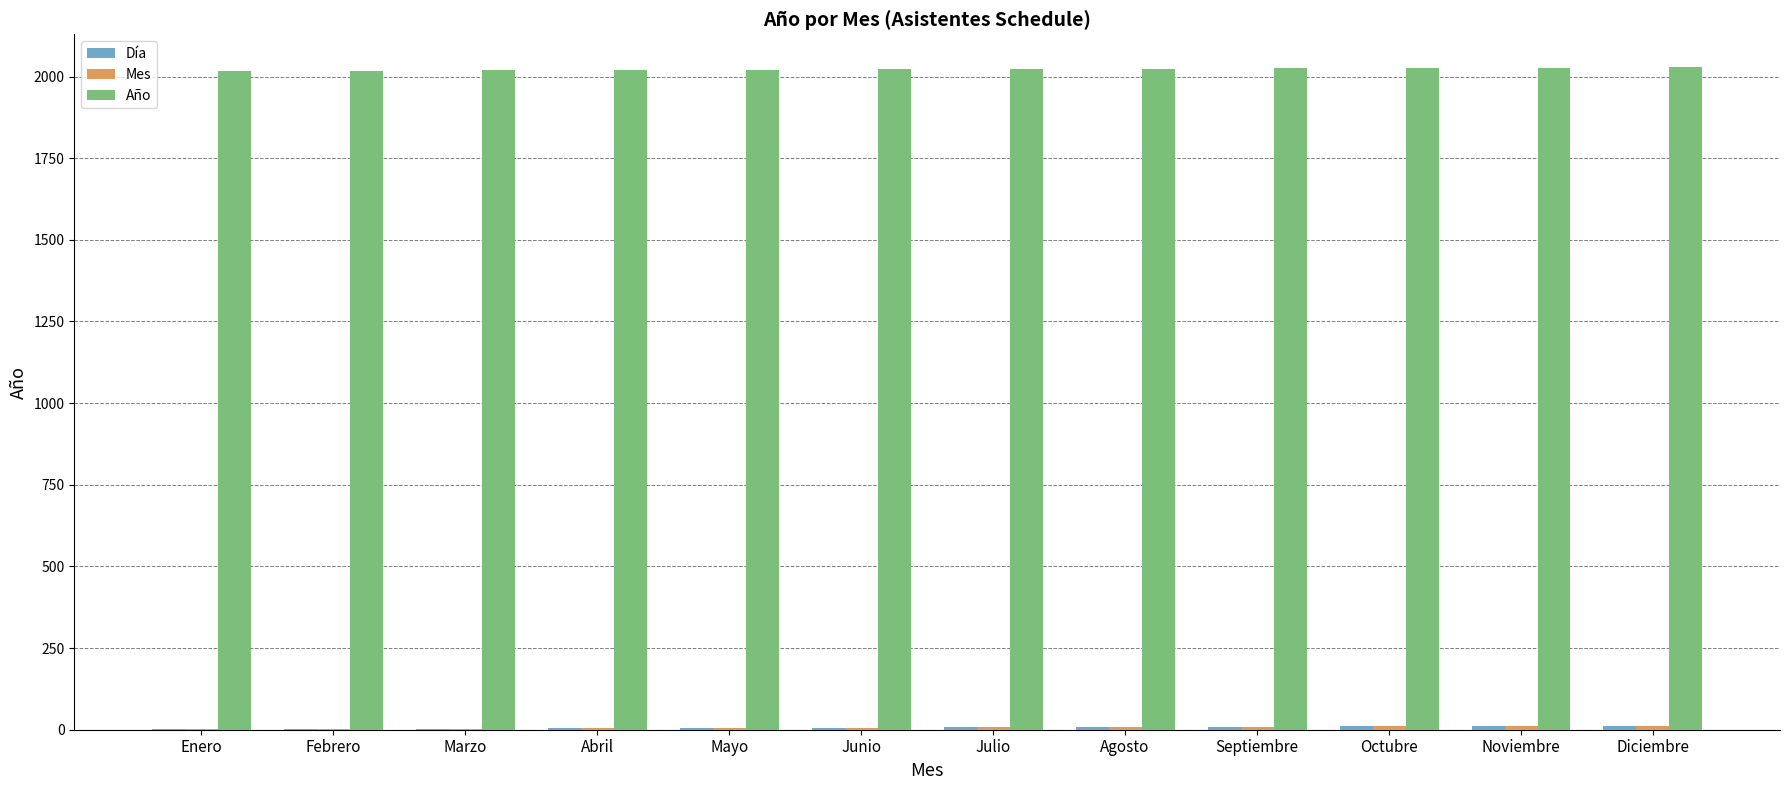

The value of Año at Noviembre is 2726. True or false?

False